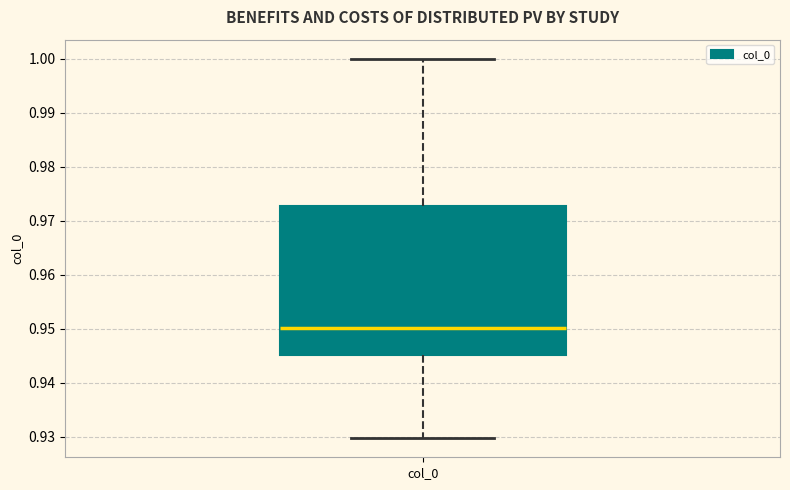

Read this box plot against the y-axis: the position of the median line, the range covered by the box, and the ends of both whiskers. The values are not printed on the chart, so give them approximately, as read against the axis.

median 0.950, box 0.945 to 0.973, whiskers 0.930 to 1.000